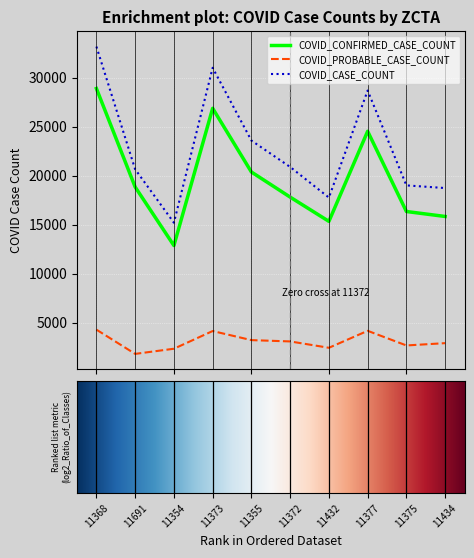

Which series has the largest total across all categories?

COVID_CASE_COUNT